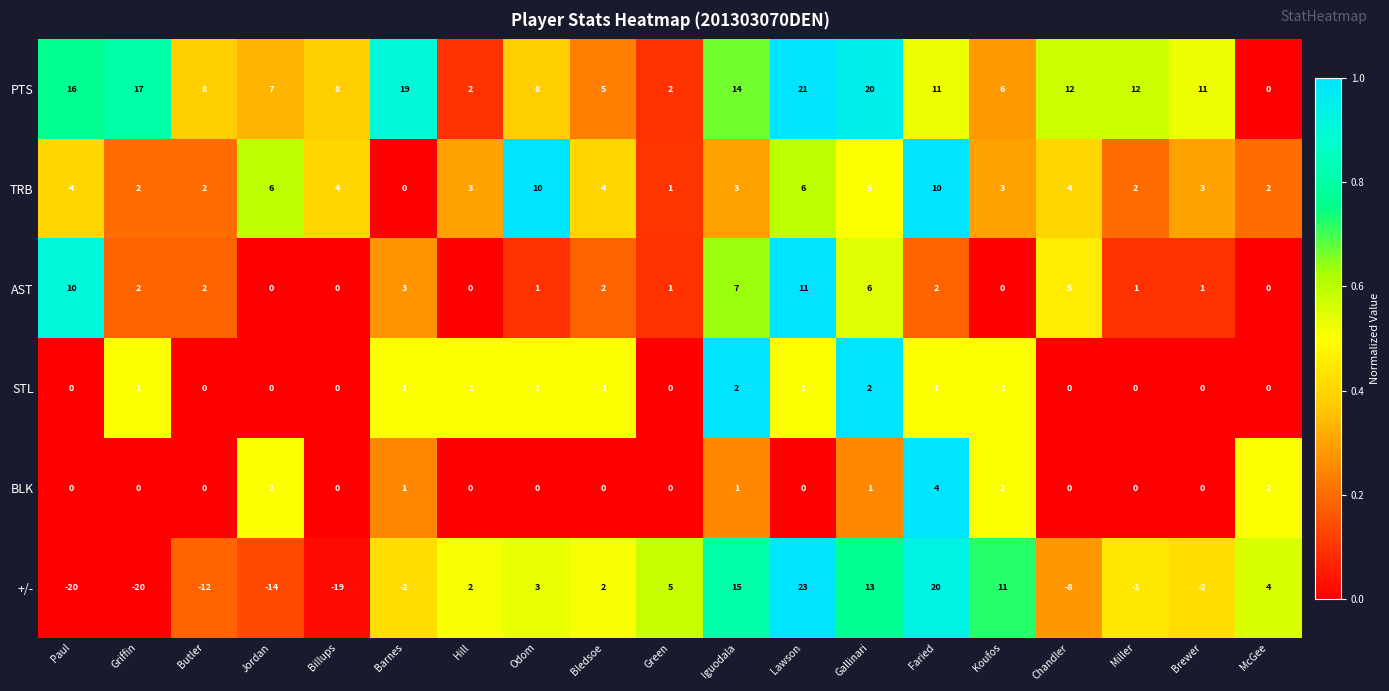

The value of BLK at Butler is 3. True or false?

False